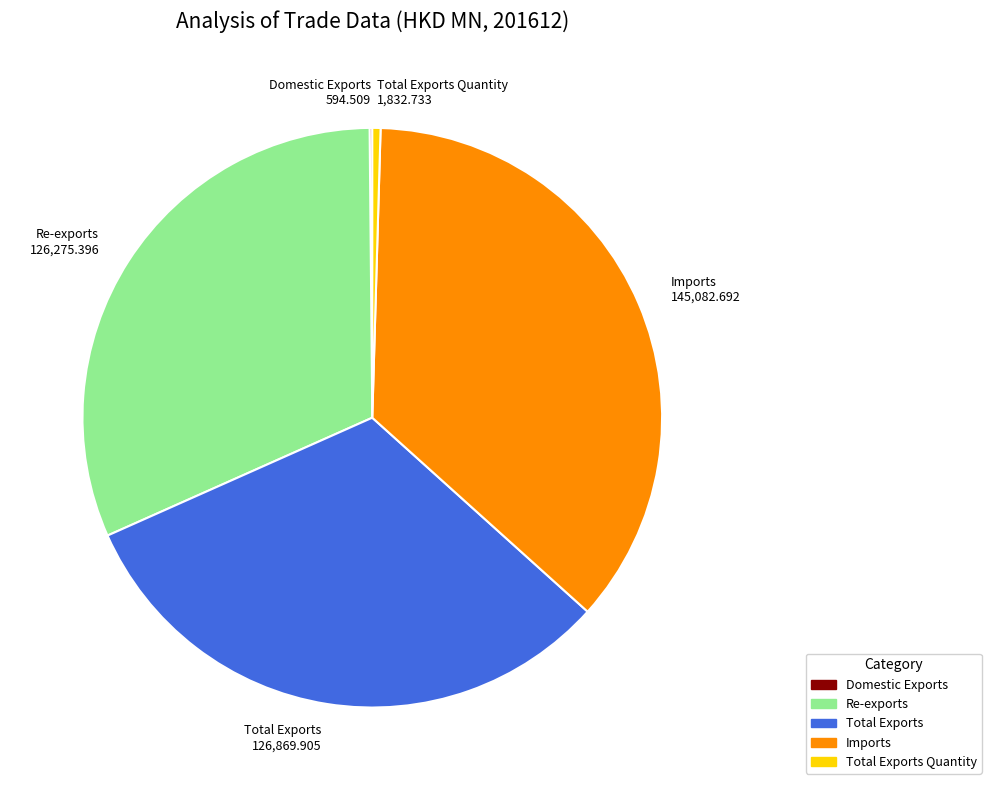

Is there a majority slice in this chart?

No